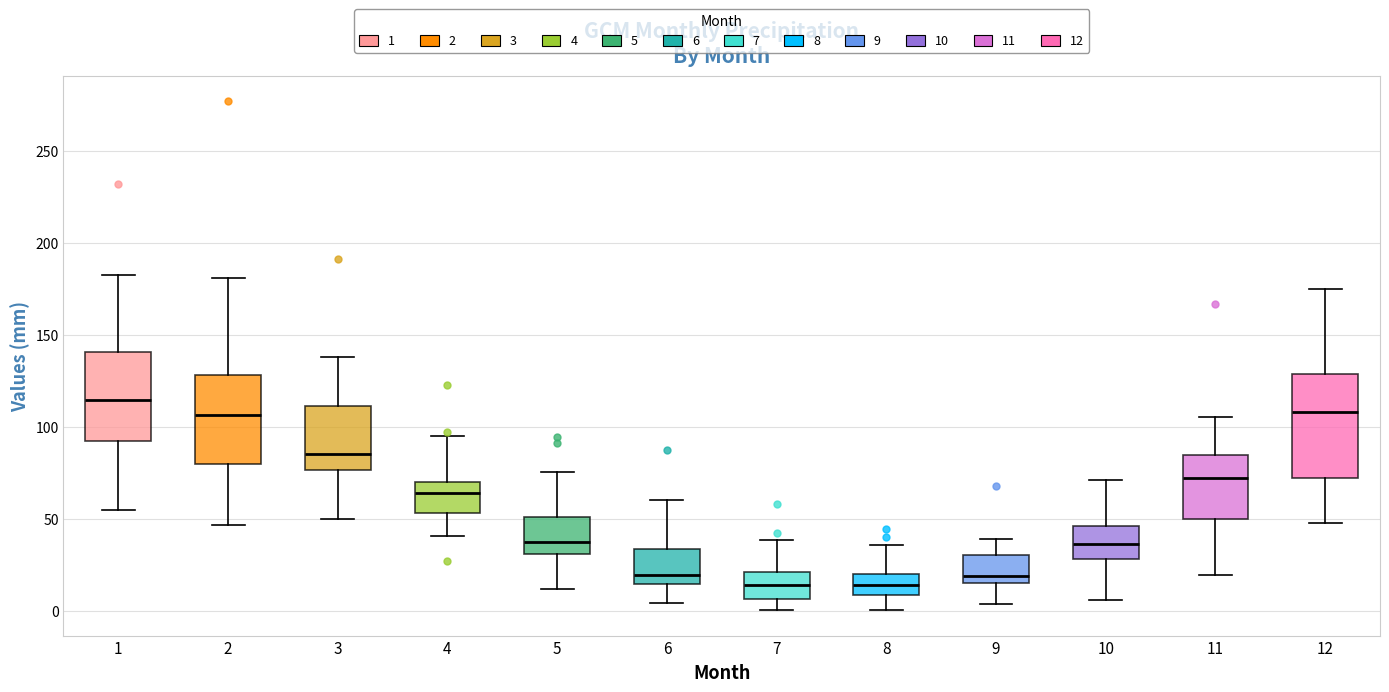

Reading left to right, transcribe this box plot: for each box, give where its median line is, the range the box spans, and where its two whiskers end, as read against the y-axis. The values are not printed on the chart, so give them approximately, as read against the axis.

1: median 115, box 95 to 140, whiskers 55 to 185
2: median 105, box 80 to 130, whiskers 45 to 180
3: median 85, box 75 to 110, whiskers 50 to 140
4: median 65, box 55 to 70, whiskers 40 to 95
5: median 35, box 30 to 50, whiskers 10 to 75
6: median 20, box 15 to 35, whiskers 5 to 60
7: median 15, box 5 to 20, whiskers 0 to 40
8: median 15, box 10 to 20, whiskers 0 to 35
9: median 20, box 15 to 30, whiskers 5 to 40
10: median 35, box 30 to 45, whiskers 5 to 70
11: median 70, box 50 to 85, whiskers 20 to 105
12: median 110, box 70 to 130, whiskers 50 to 175